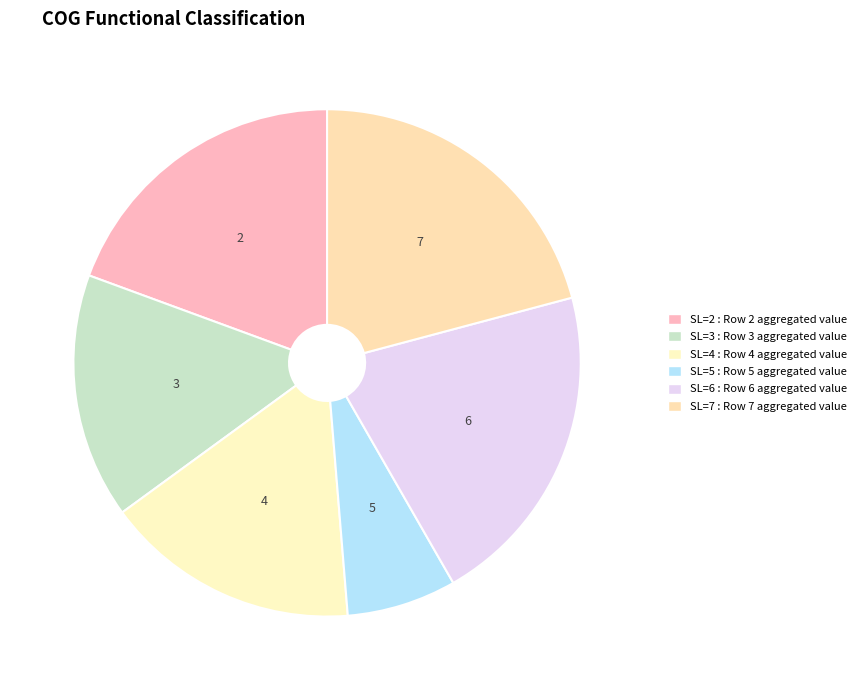

What percentage is the SL=5 slice, to the nearest percent?

7%